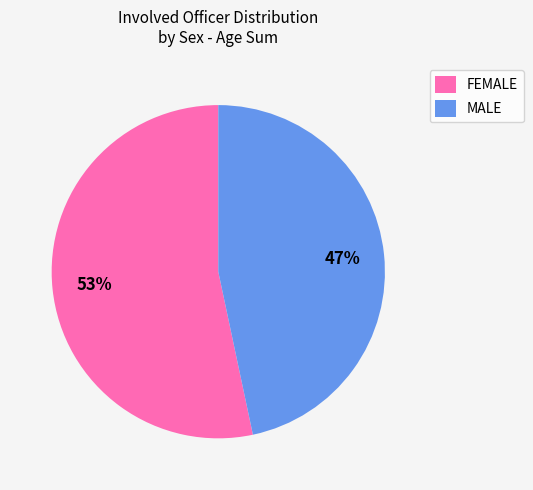

What percentage is the FEMALE slice, to the nearest percent?

53%